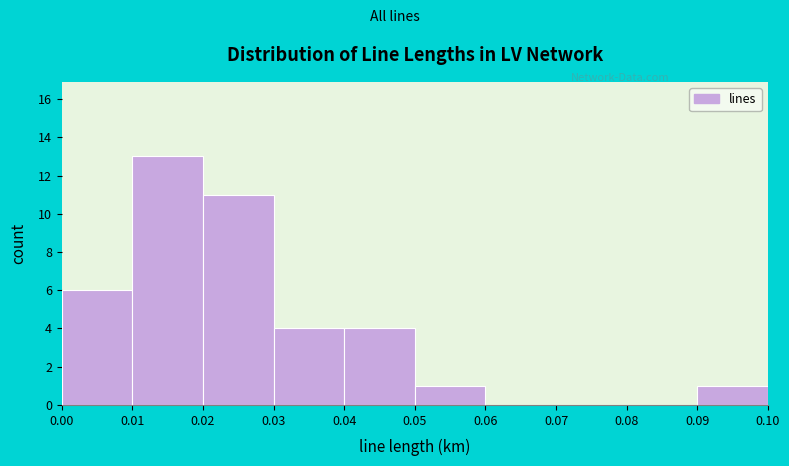

Reading left to right, list every bar in this chart as the range it spans on the x-axis followed by its height. The values are not printed on the chart, so give them approximately, as read against the axis.

0.00 to 0.01: 6
0.01 to 0.02: 13
0.02 to 0.03: 11
0.03 to 0.04: 4
0.04 to 0.05: 4
0.05 to 0.06: 1
0.06 to 0.07: 0
0.07 to 0.08: 0
0.08 to 0.09: 0
0.09 to 0.10: 1